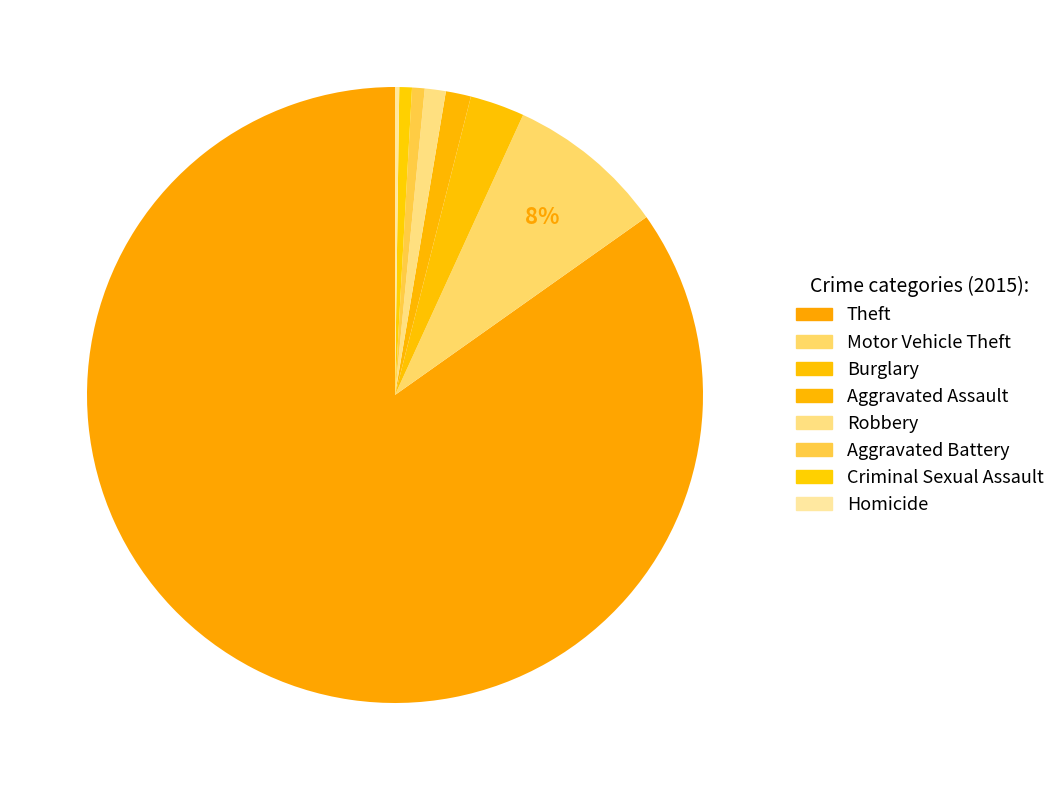

The Robbery slice represents 13% of the pie. True or false?

False